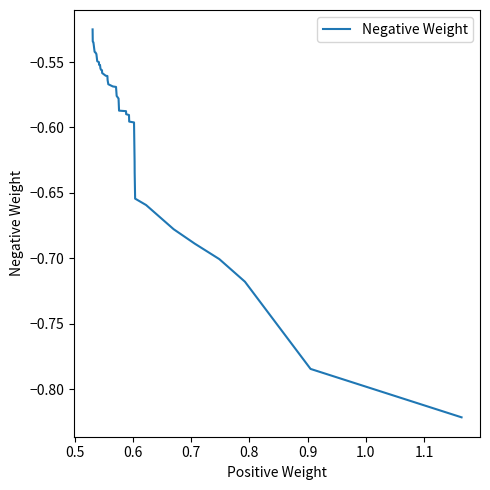

What is the minimum value shown in the chart?

-0.8